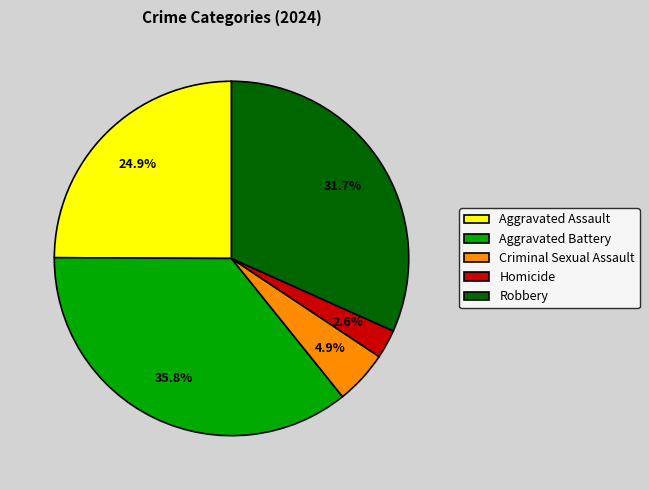

True or false: Aggravated Battery accounts for 43% of the total.

False